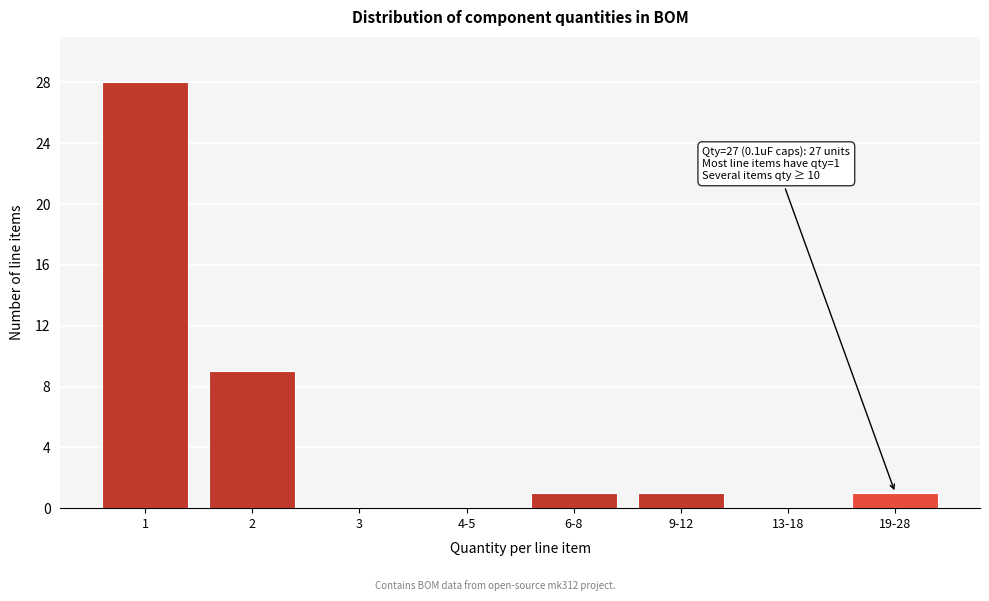

Reading left to right, what are all the values shown in this chart?

1=28	2=9	3=0	4-5=0	6-8=1	9-12=1	13-18=0	19-28=1